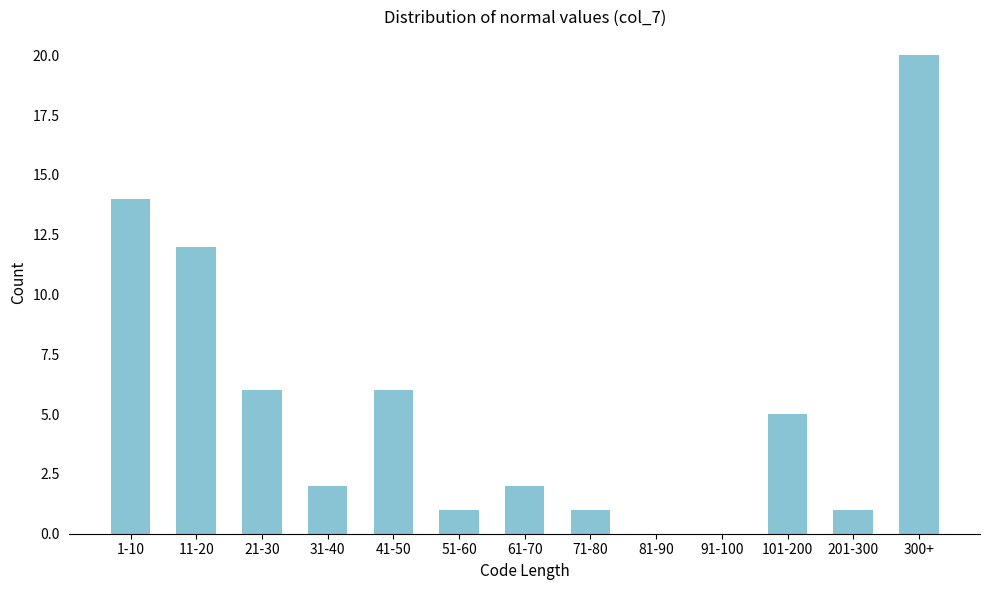

Reading right to left, what are all the values shown in this chart?

300+=20	201-300=1	101-200=5	91-100=0	81-90=0	71-80=1	61-70=2	51-60=1	41-50=6	31-40=2	21-30=6	11-20=12	1-10=14